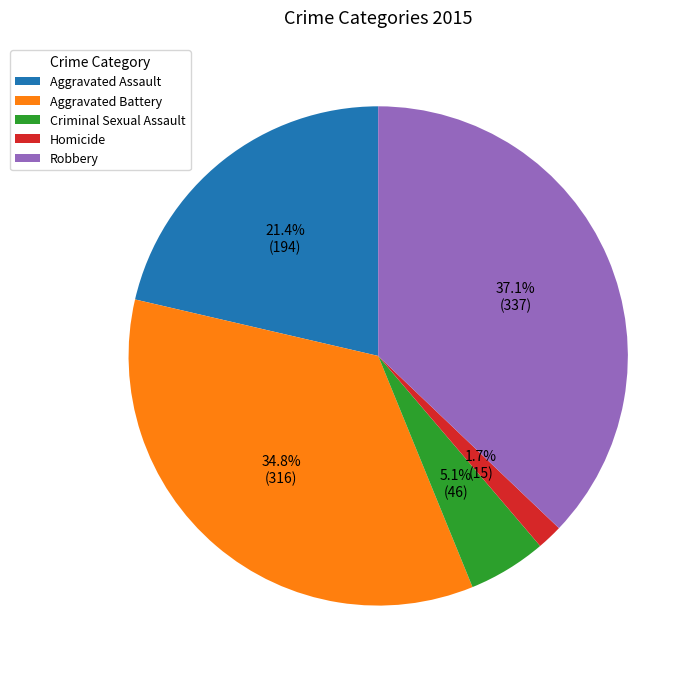

What percentage is NOT represented by Aggravated Assault?

78.6%